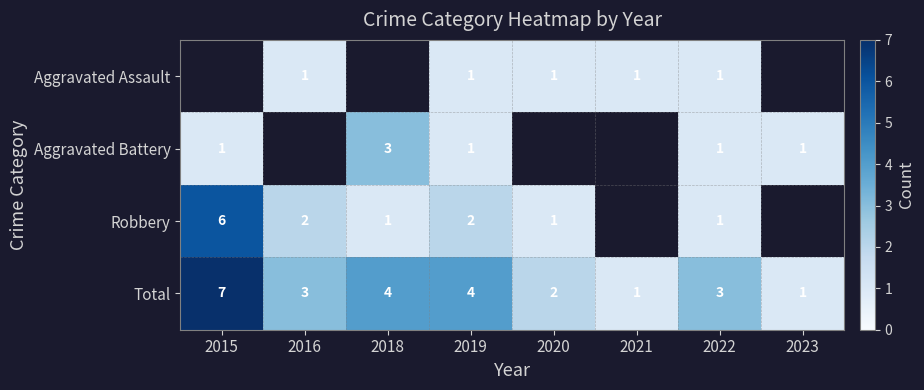

What is the difference between the Robbery values at 2015 and 2016?

4